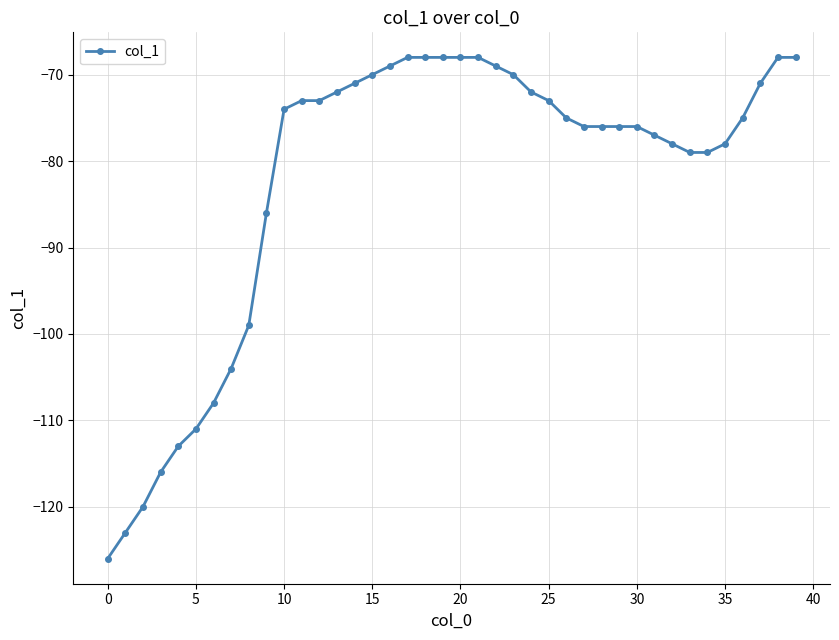

How many data points are above -75?

19